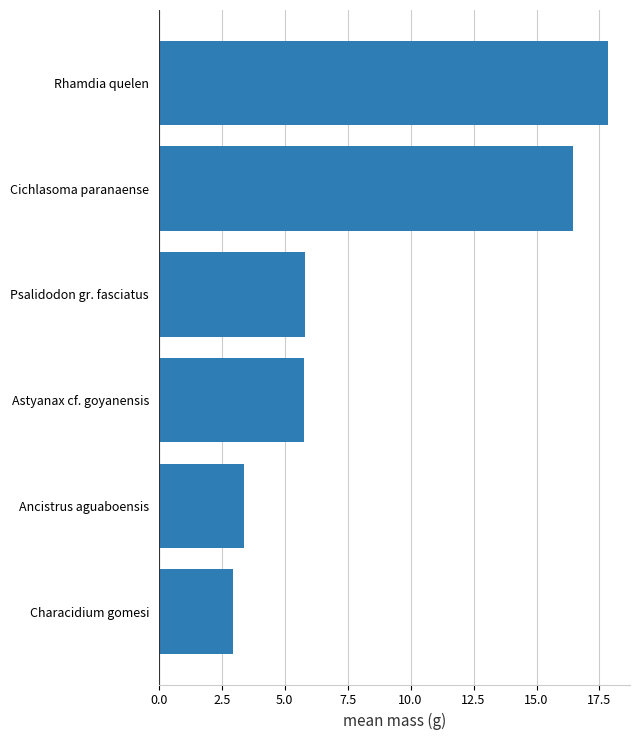

True or false: the data shows 3.2 at Astyanax cf. goyanensis.

False